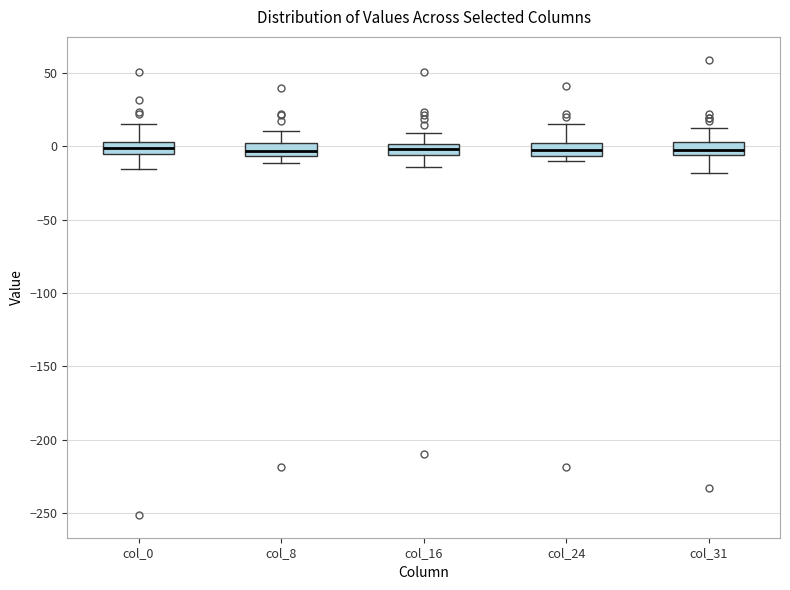

Where is the lower edge of the box for col_31 on the y-axis? The values are not printed on the chart, so give them approximately, as read against the axis.

-5